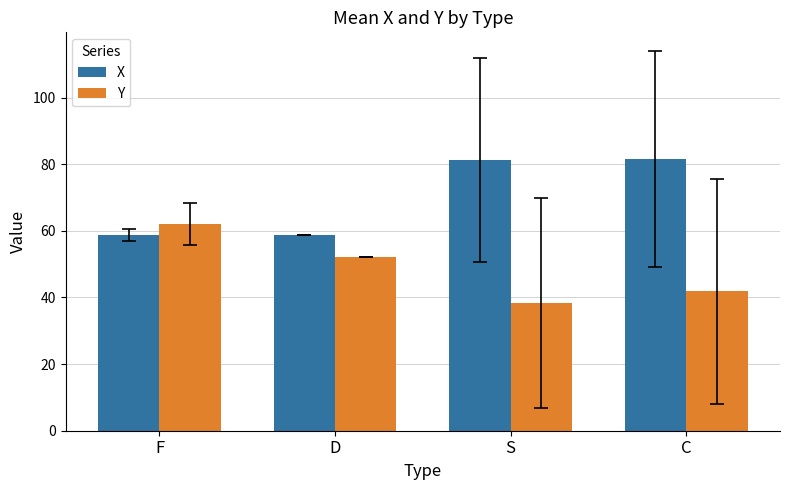

What is the total value across all series at C?

123.4